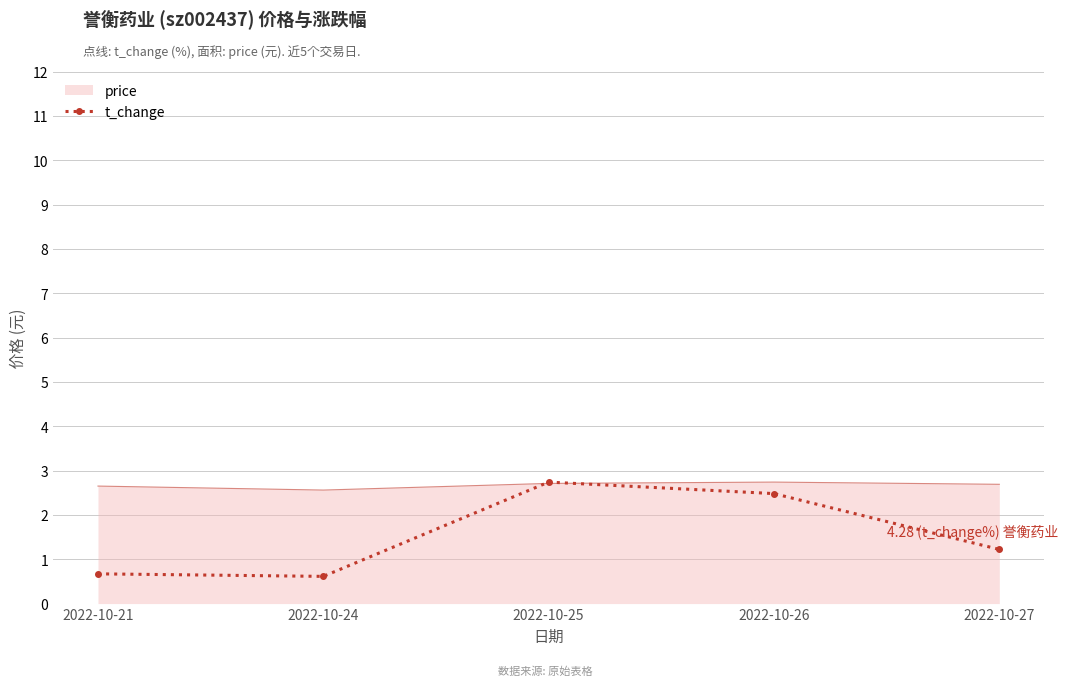

True or false: price has a value of 2.6 at 2022-10-24.

True